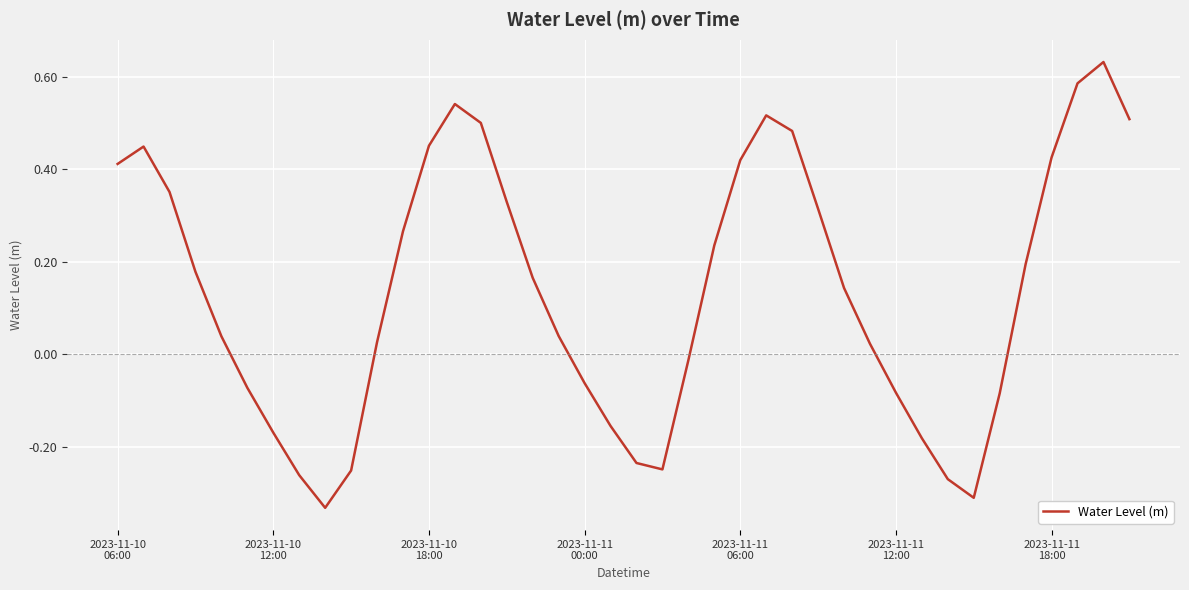

How many interior local valleys (lower than both neighbors) does the data have?

3